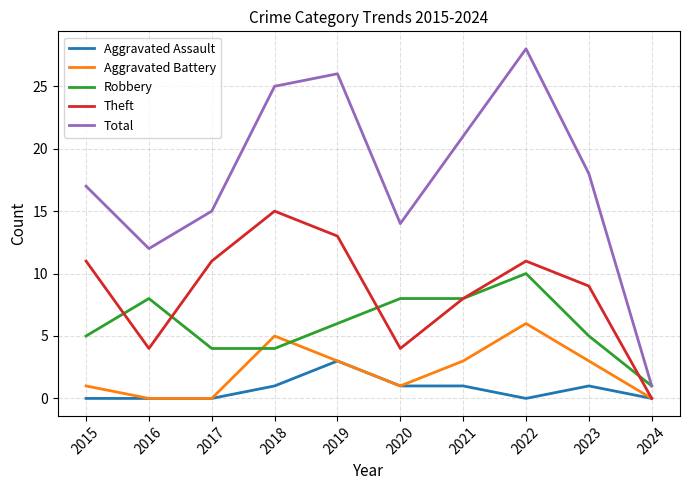

How many distinct data groups are displayed?

5